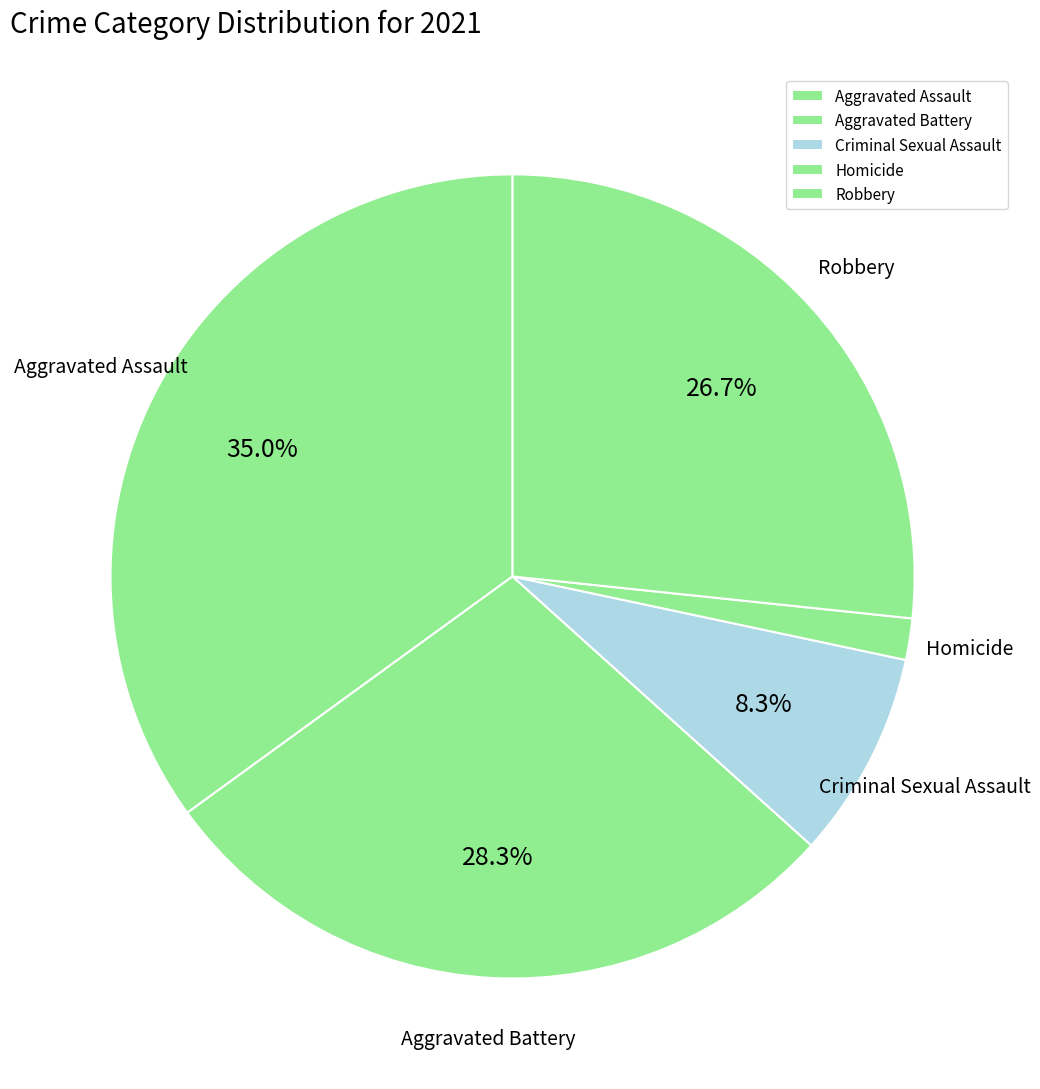

Rank the categories by value from lowest to highest.

Homicide, Criminal Sexual Assault, Robbery, Aggravated Battery, Aggravated Assault